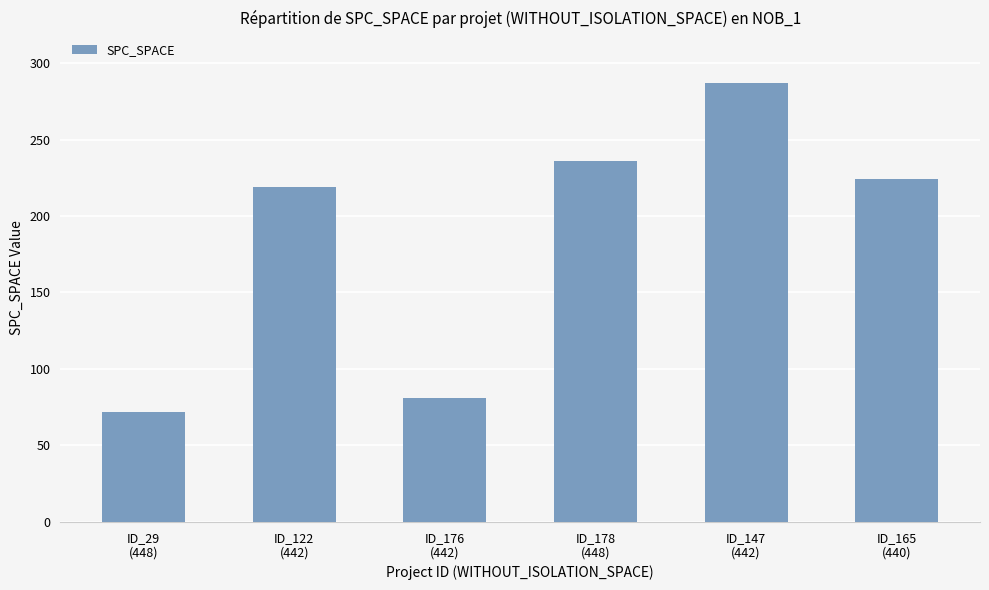

Which label corresponds to the largest value in the chart?

ID_147
(442)